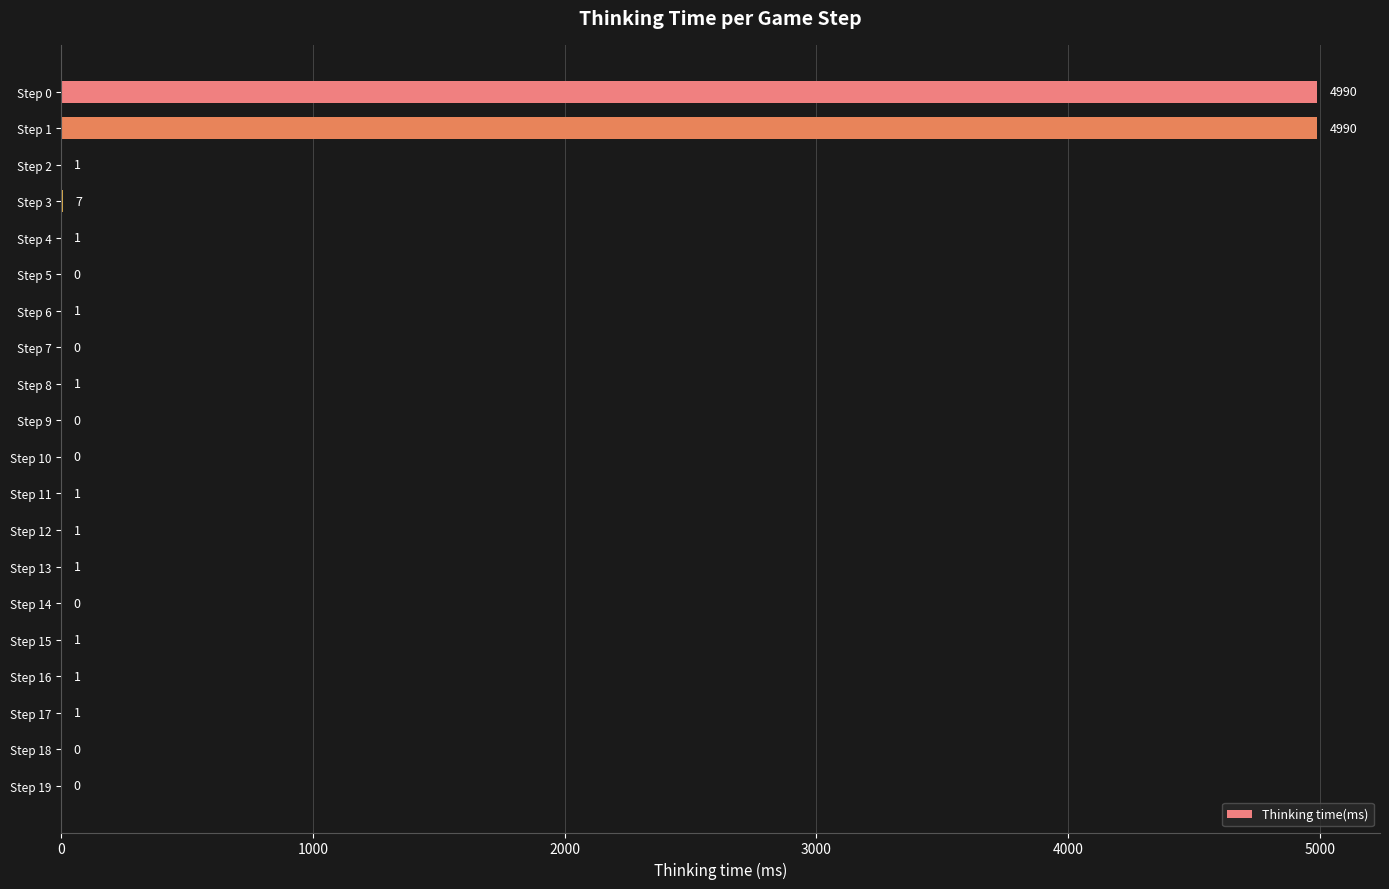

At which label is the value closest to 2495?

Step 3